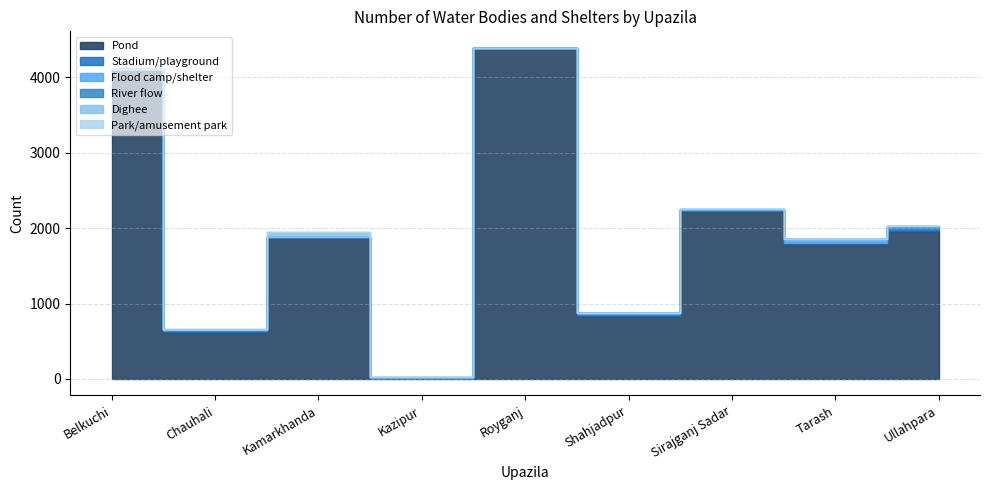

What position from the right is Sirajganj Sadar?

3